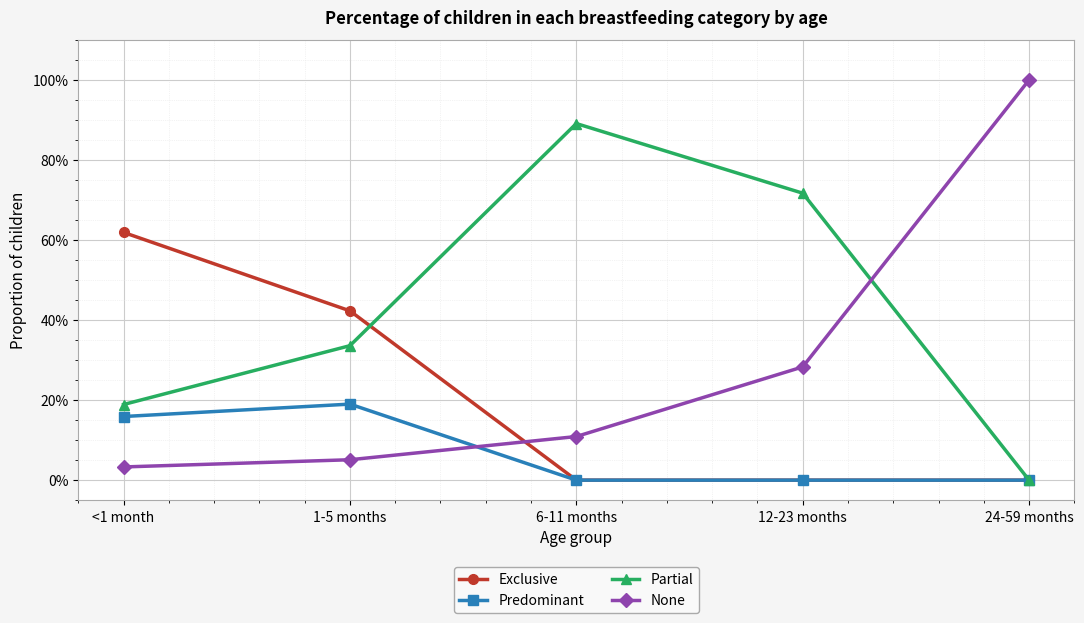

What are all the series names shown in the legend?

Exclusive, Predominant, Partial, None